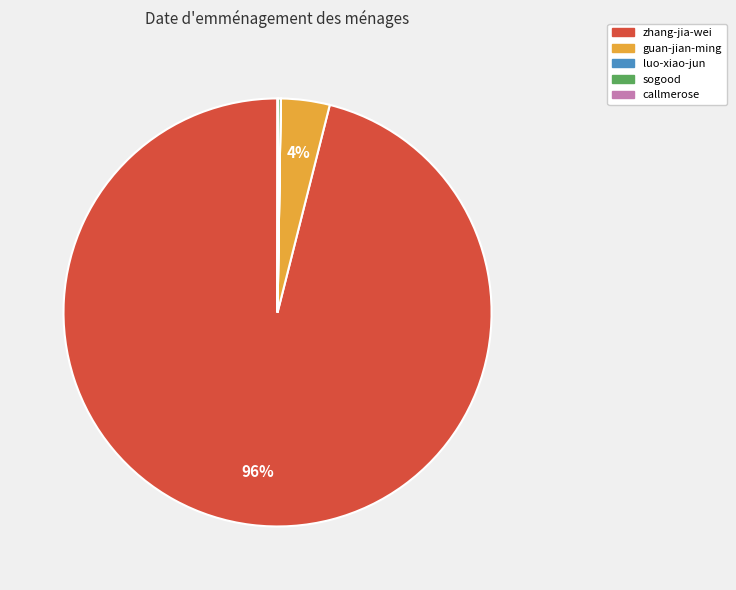

Is guan-jian-ming the majority of the pie?

No